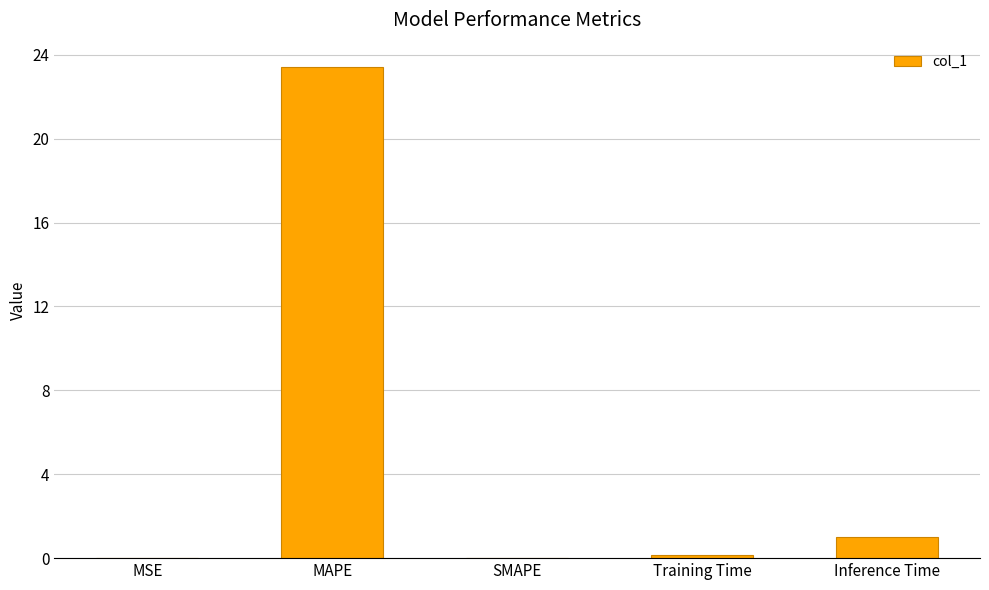

What is the sum of all values?

24.6